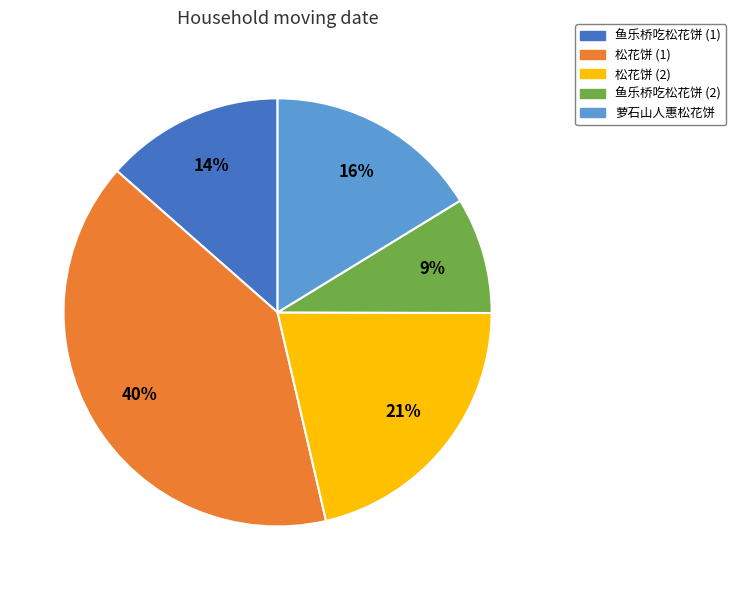

To the nearest percent, what is the average slice percentage?

20%